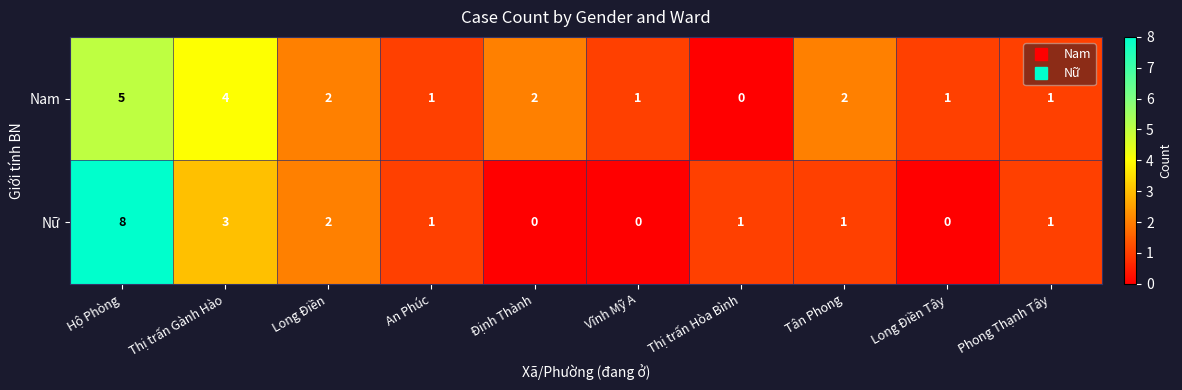

At which label is Nữ closest to 4?

Thị trấn Gành Hào